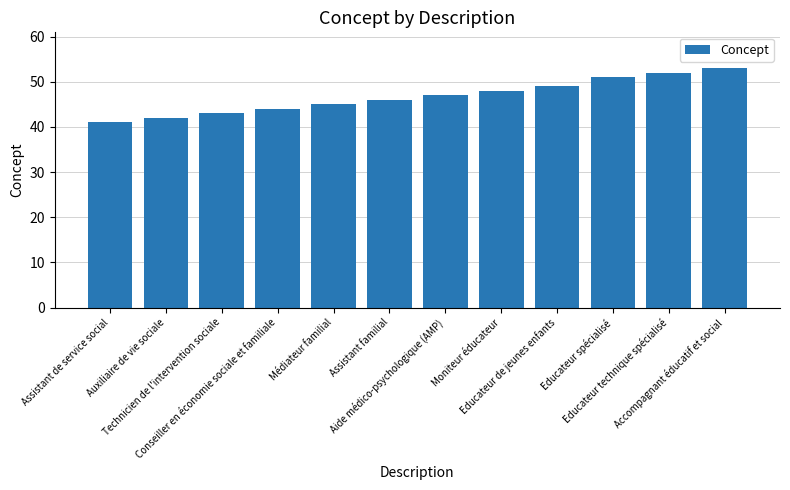

Is it true that the value at Médiateur familial is 45?

True